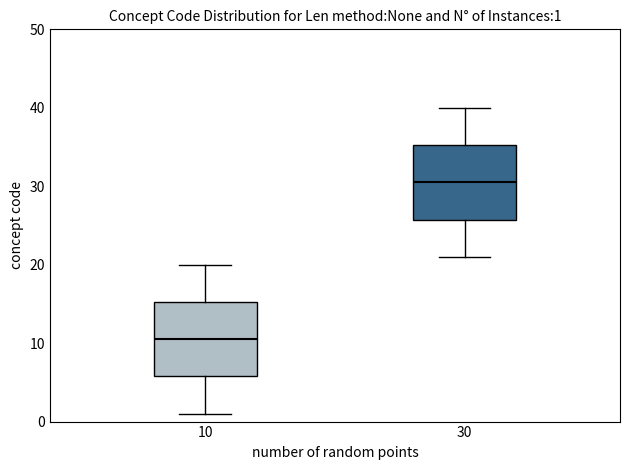

Which box's median line is the highest?

30